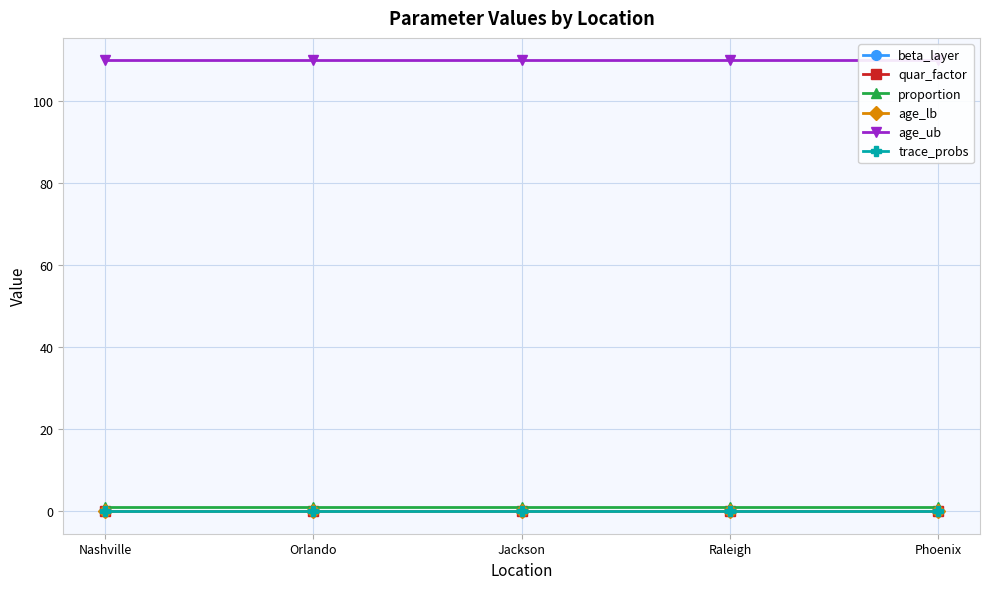

What is the value of the beta_layer point at the 2nd from the left?

0.1